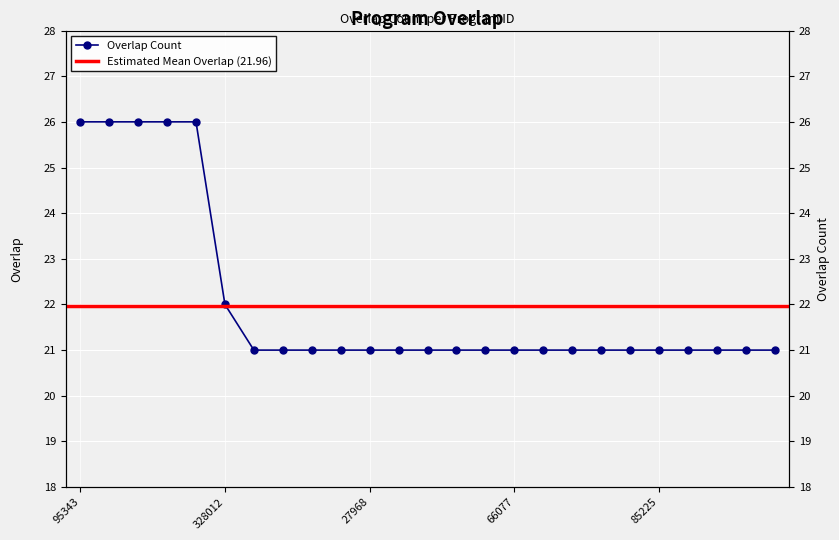

What is the label of the 14th point from the left?

49454